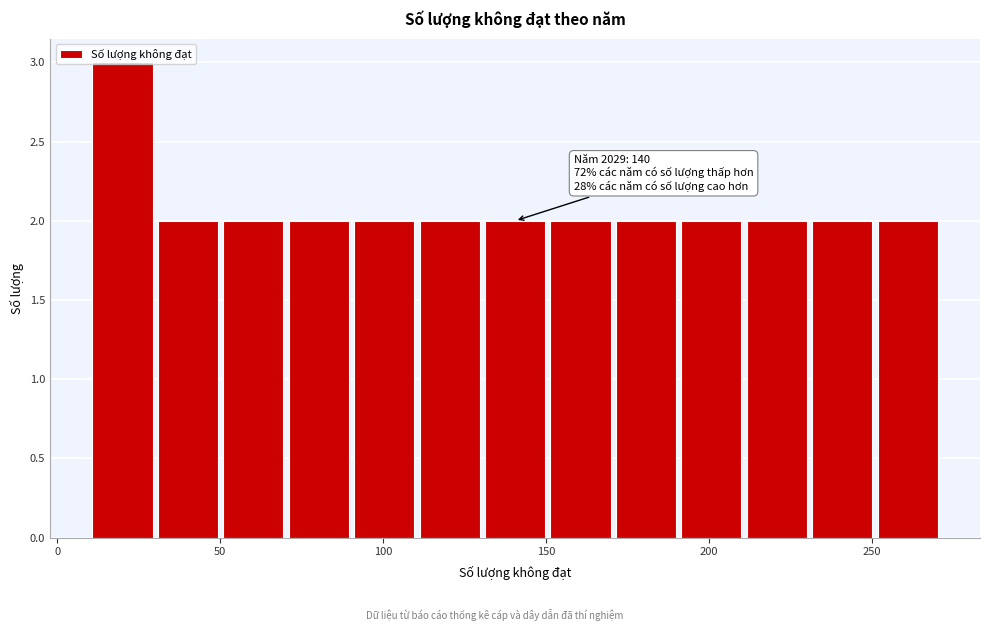

Over which range of the x-axis is the bar tallest?

10 to 30